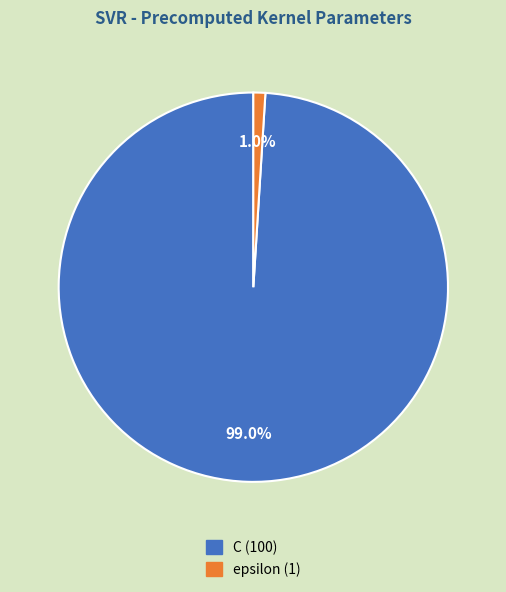

To the nearest percent, what is the difference between the epsilon and C slice percentages?

98%